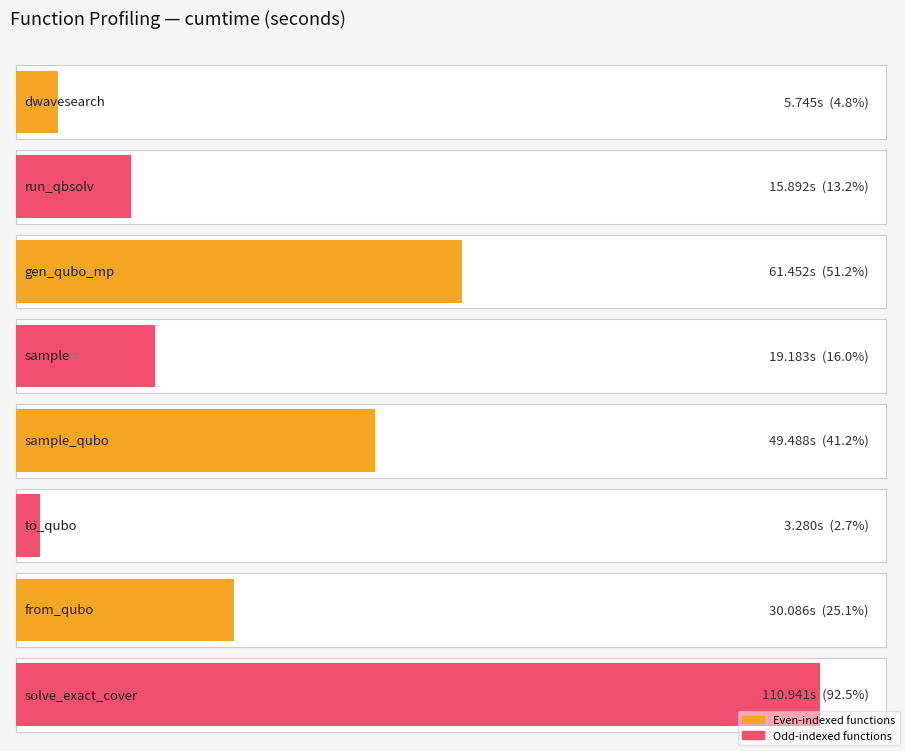

Are the bars grouped side by side (vs. stacked)?

No